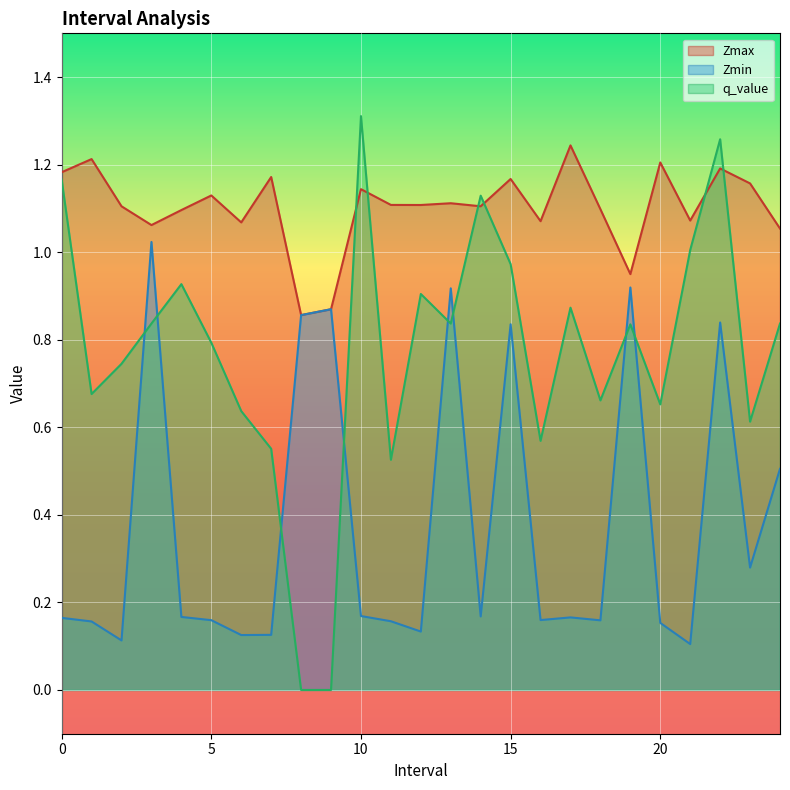

Rank the series by their maximum value, from highest to lowest.

q_value, Zmax, Zmin